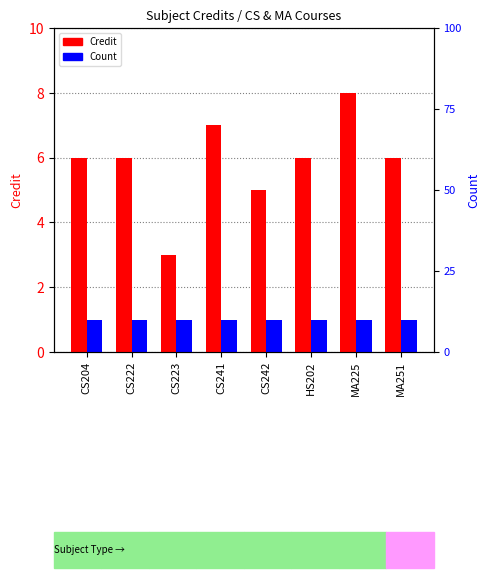

Which category has the lowest value in the Credit series?

CS223